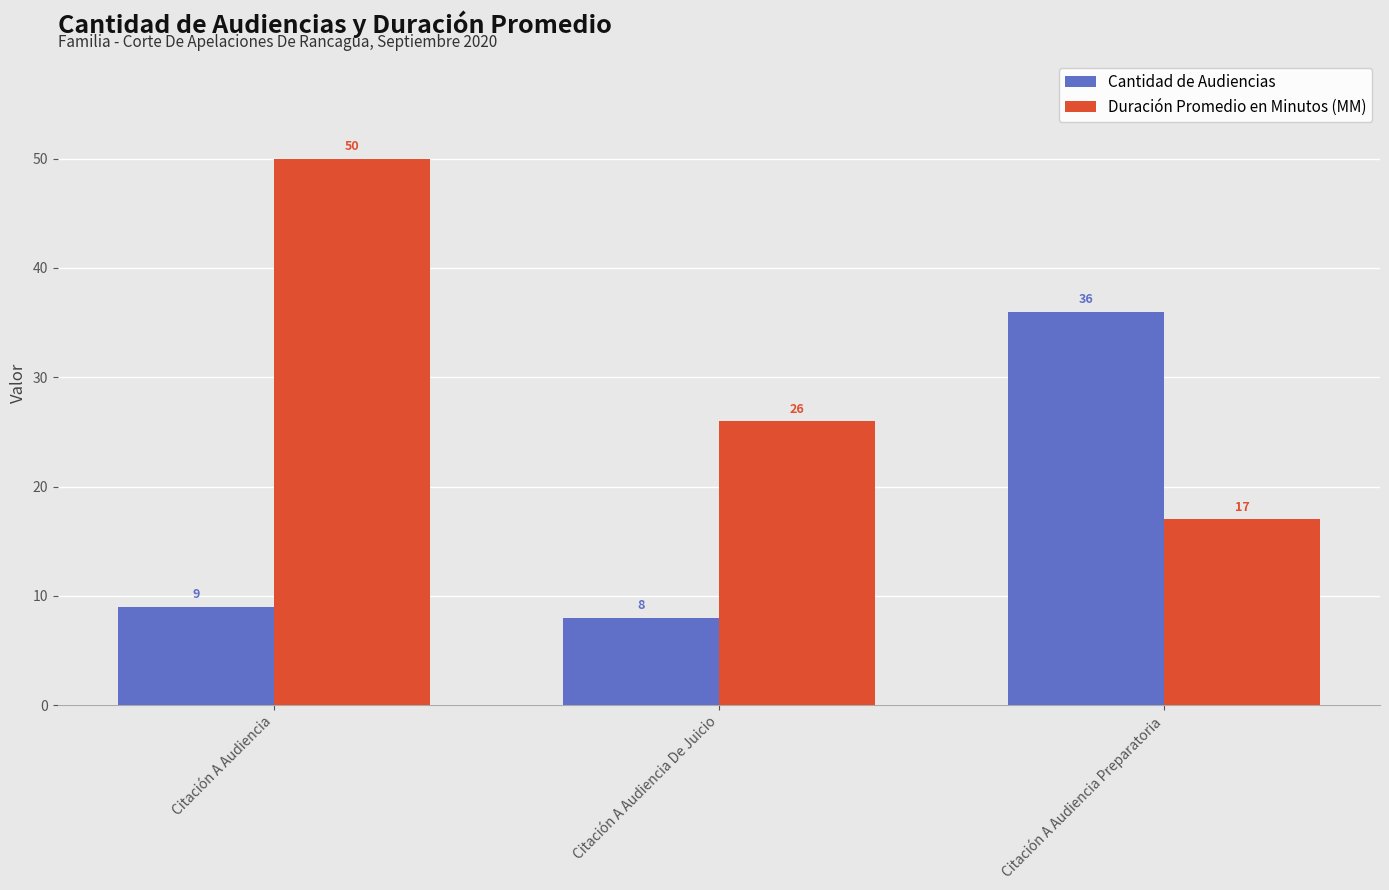

What position from the left is Citación A Audiencia Preparatoria?

3